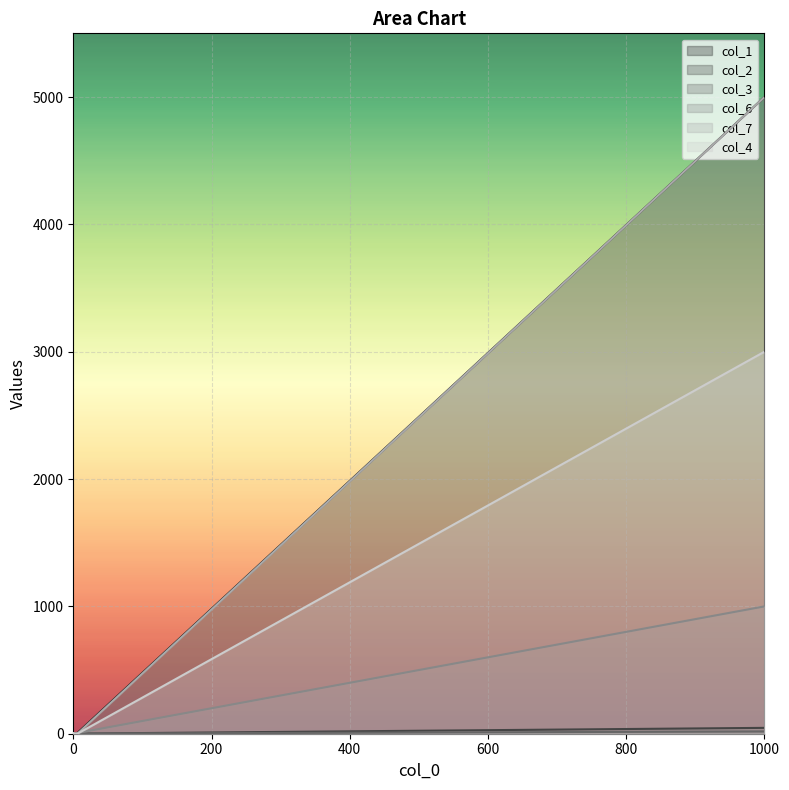

What value does the col_6 series have at 1?

1.0